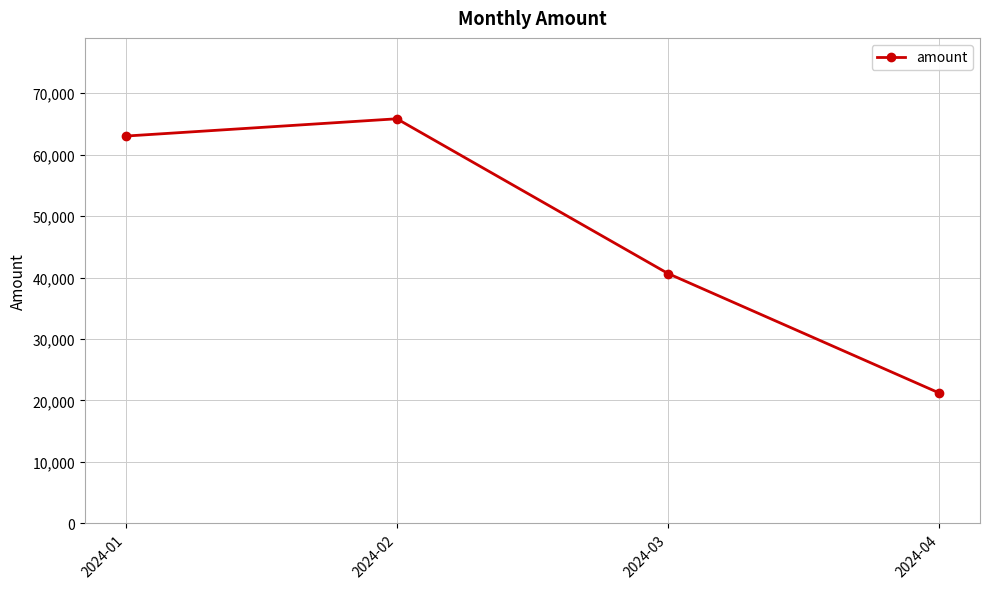

The value at 2024-02 is 65845. True or false?

True